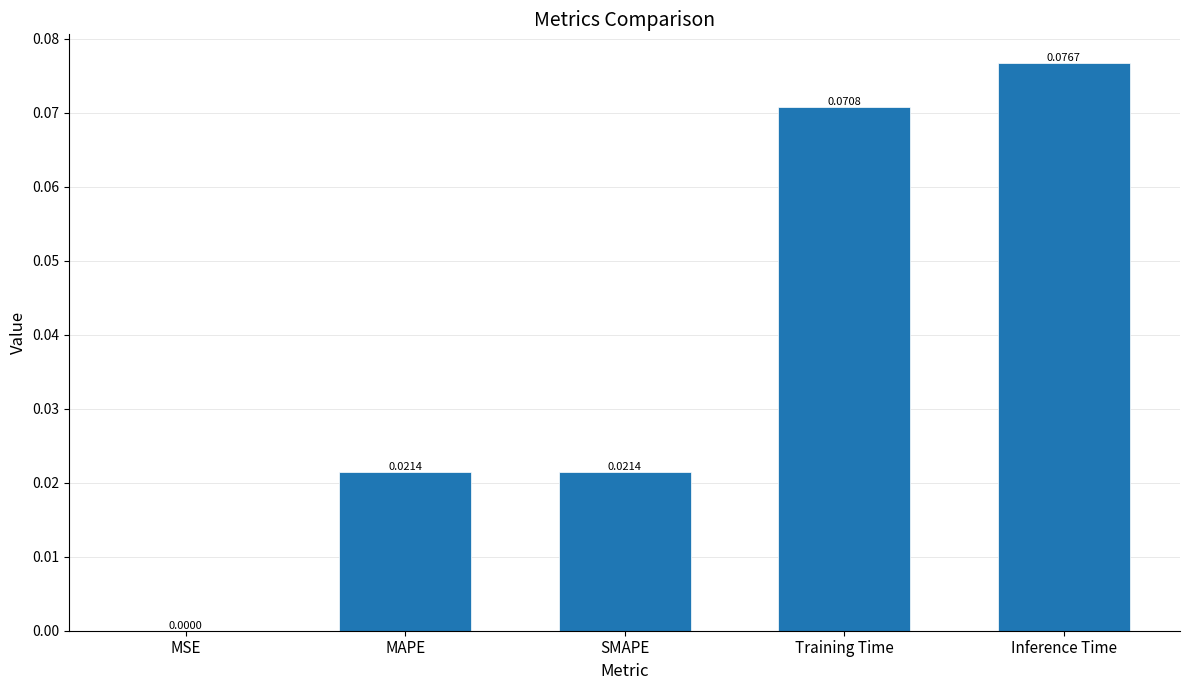

Which label corresponds to the largest value in the chart?

Inference Time